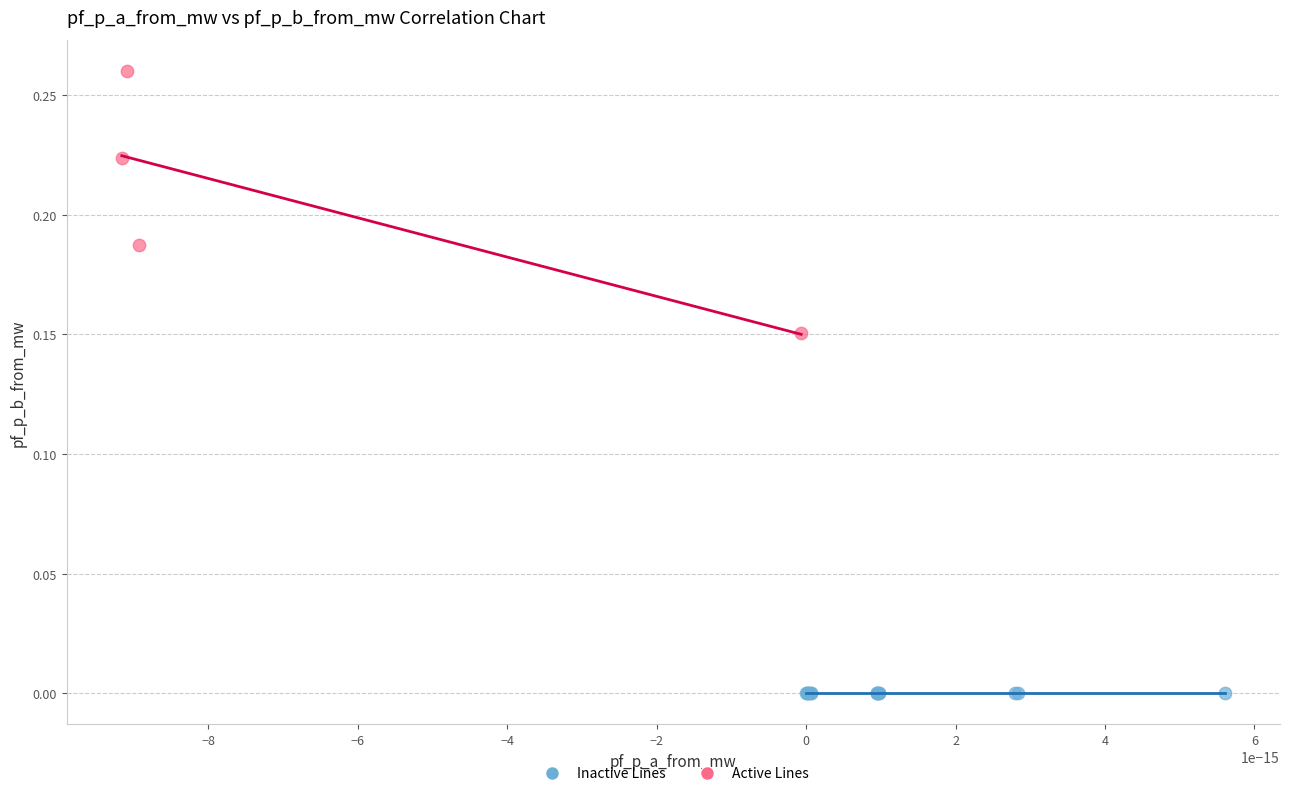

Which series has the widest spread of Y values?

Active Lines